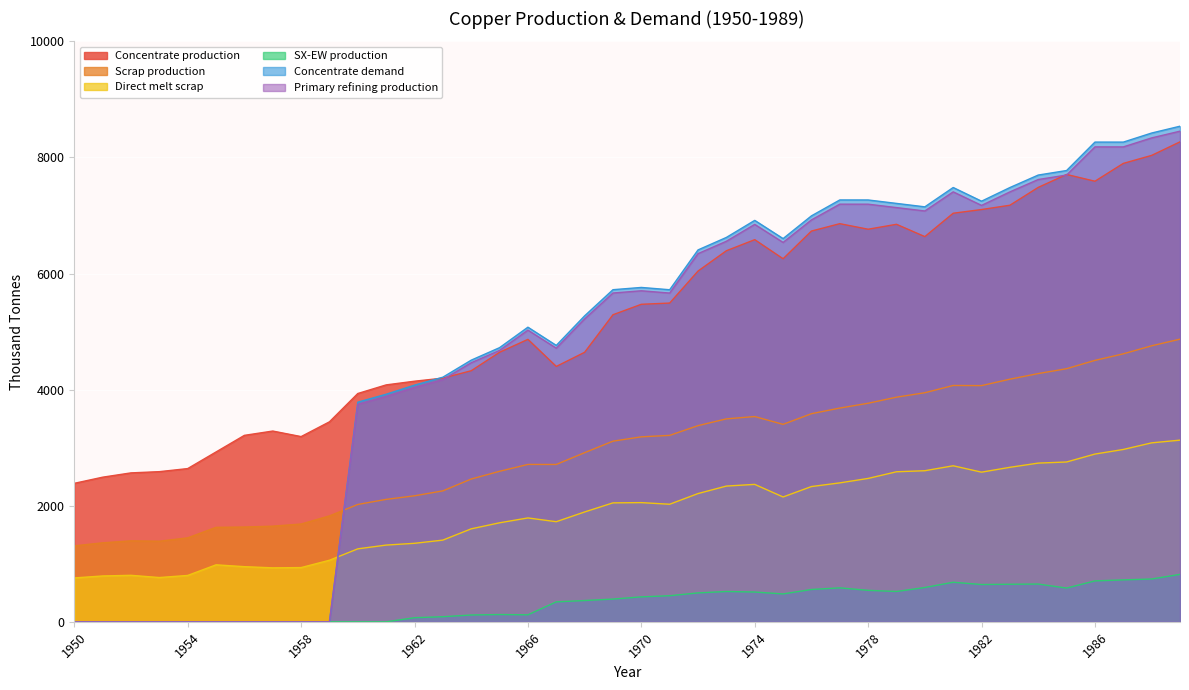

At which label does Direct melt scrap reach its peak?

1989